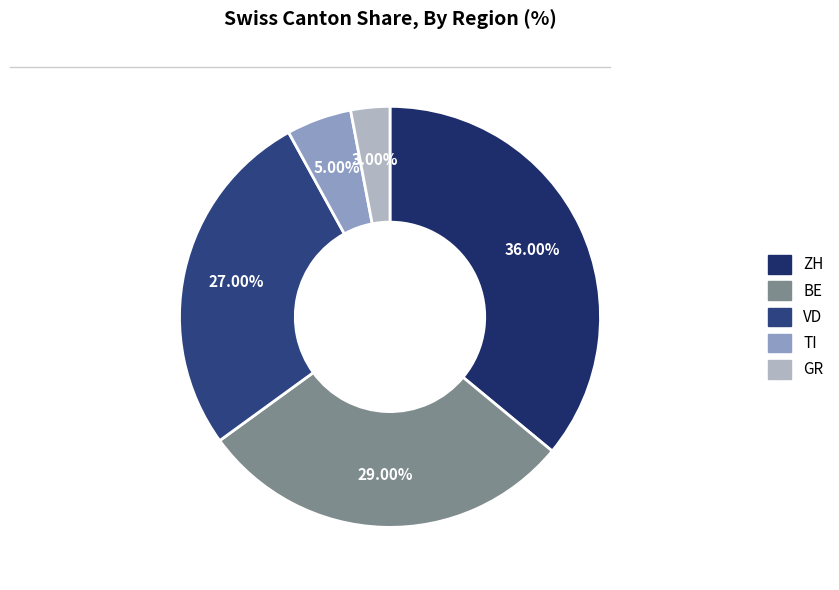

Is it true that VD is 35% of the pie?

False